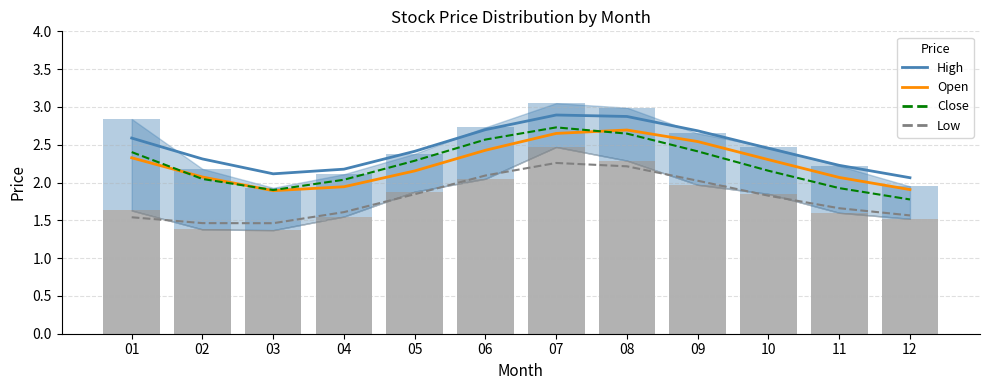

How many groups of bars are there?

12